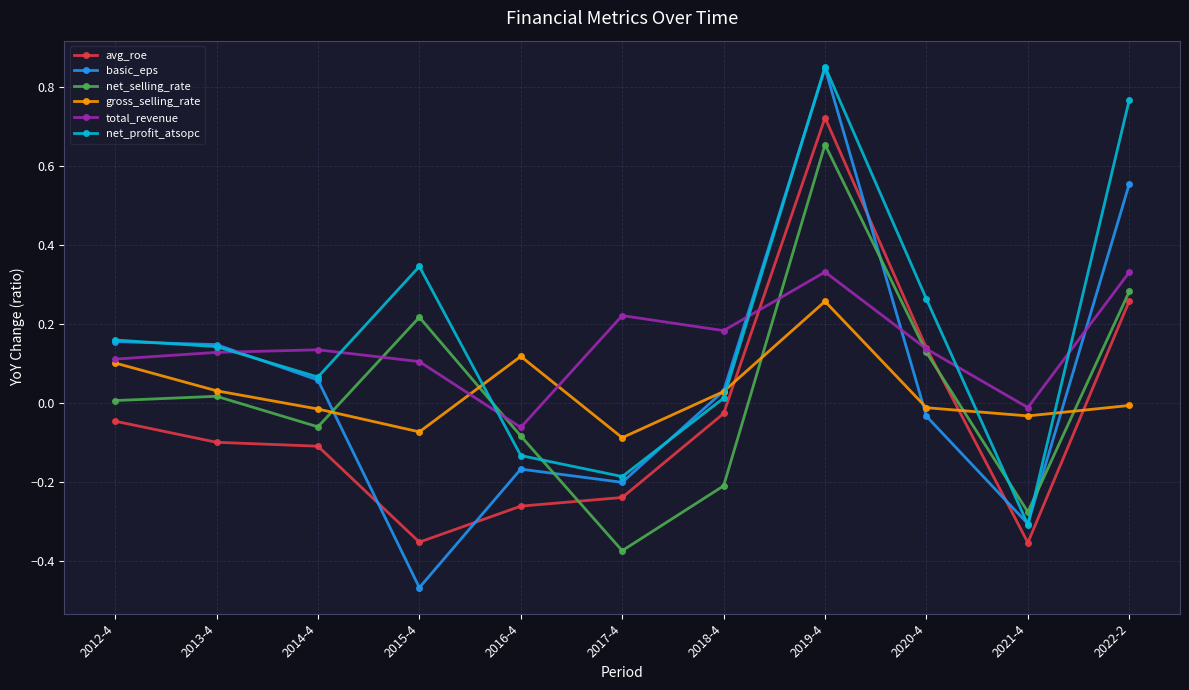

True or false: basic_eps has a value of -0.3 at 2017-4.

False